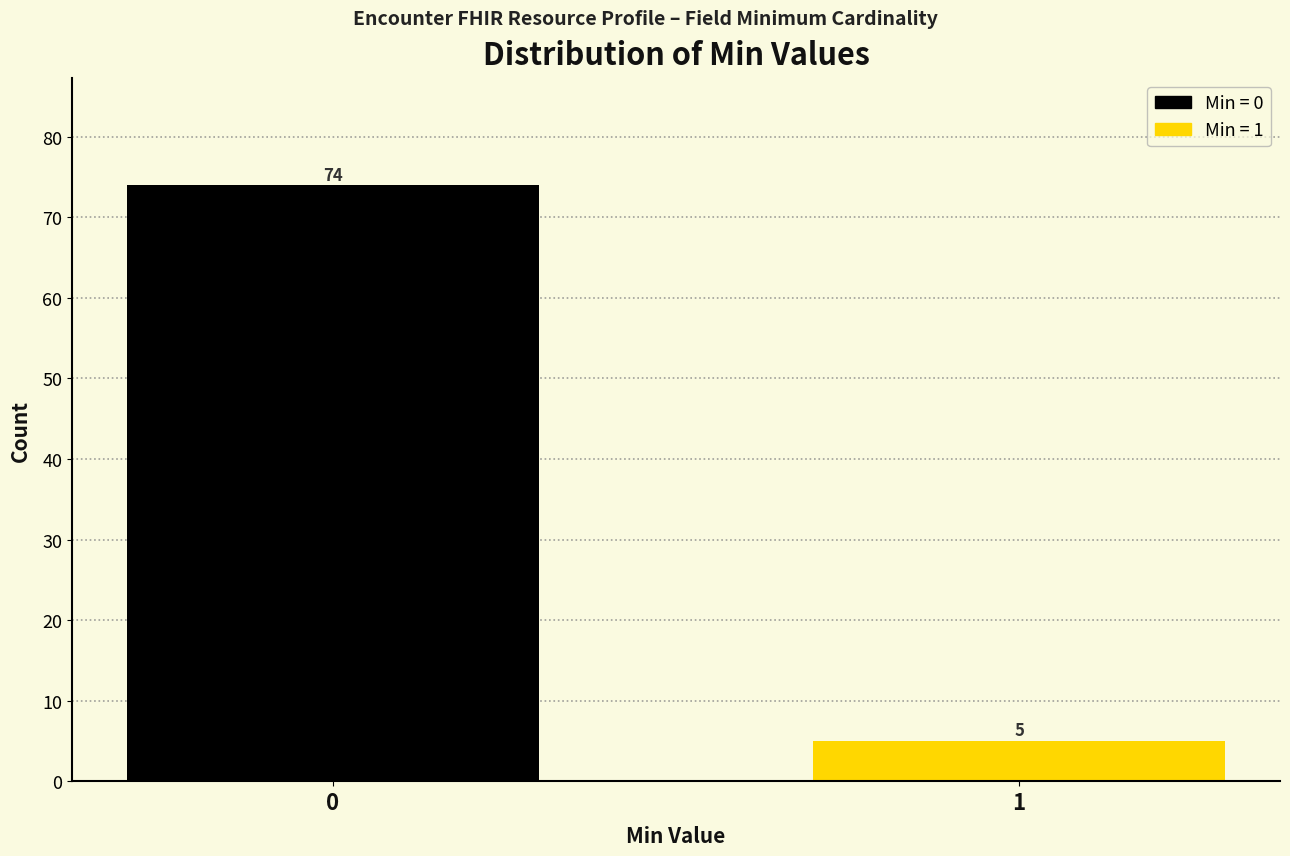

Reading left to right, what are all the values shown in this chart?

0=74	1=5